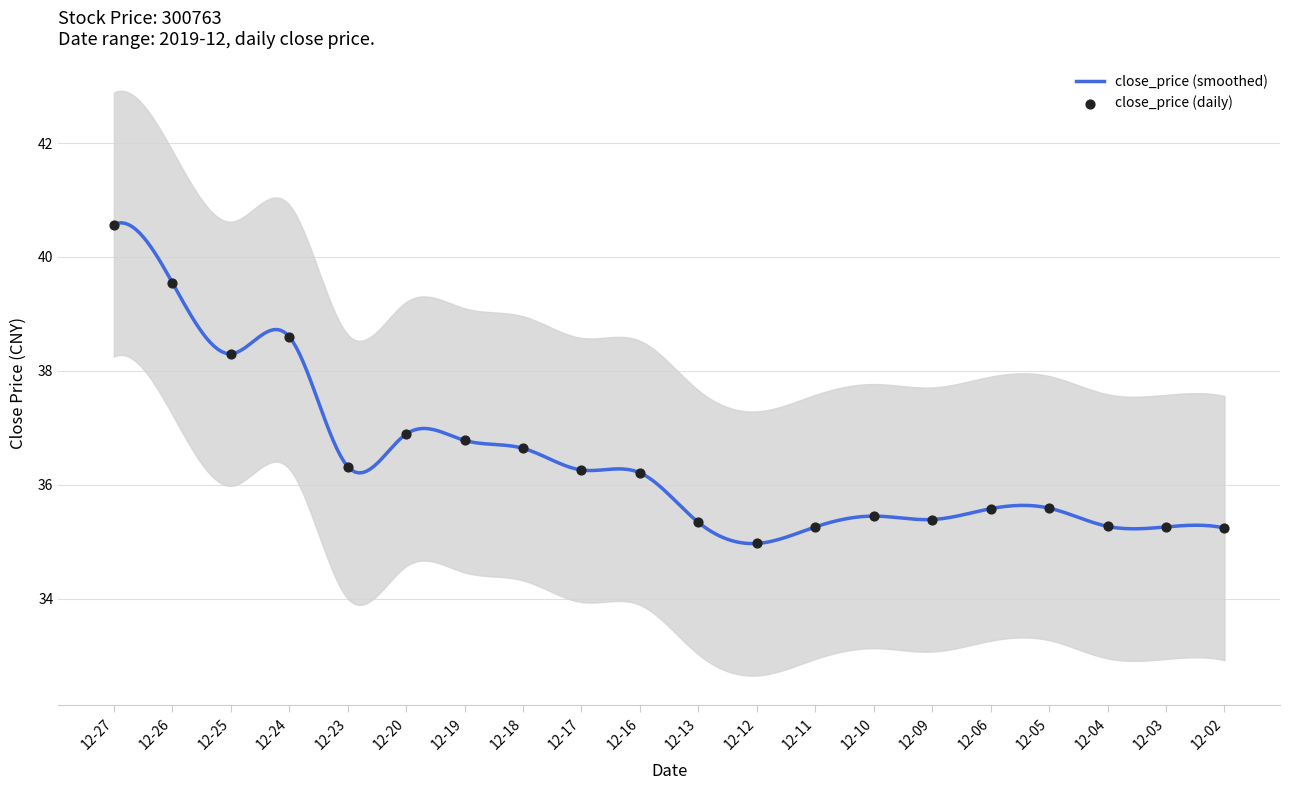

What is the ratio of the value at 12-23 to the value at 12-27?

0.9